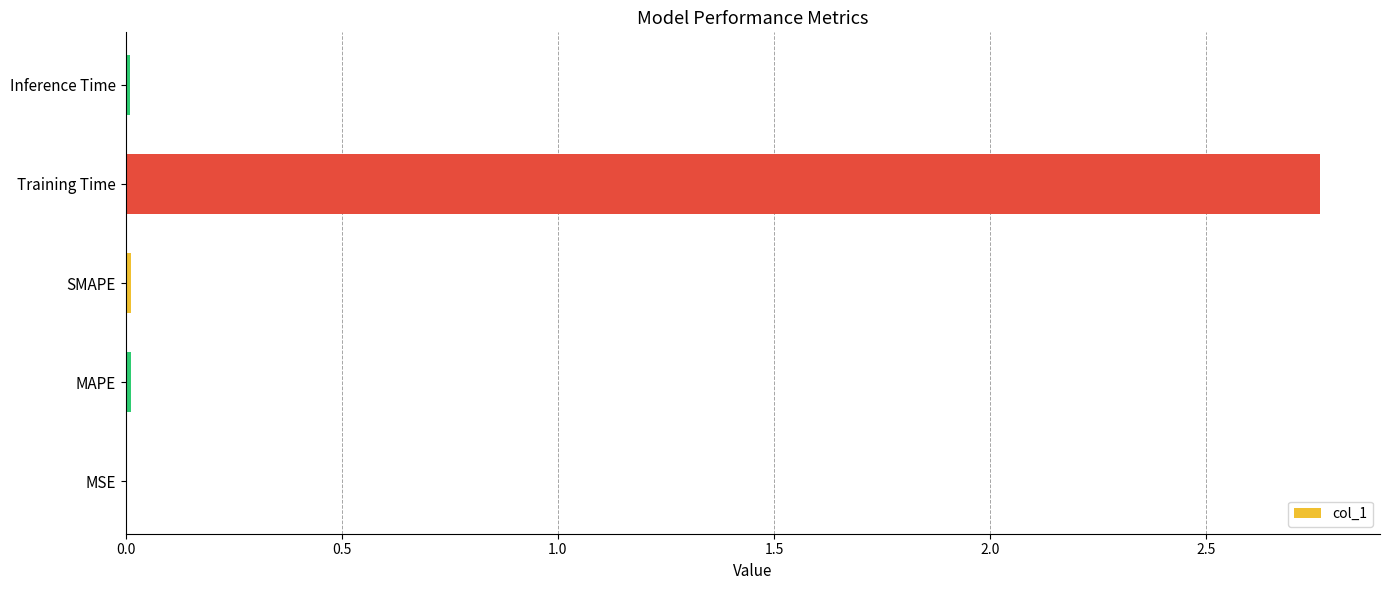

Between Training Time and MSE, which is larger?

Training Time